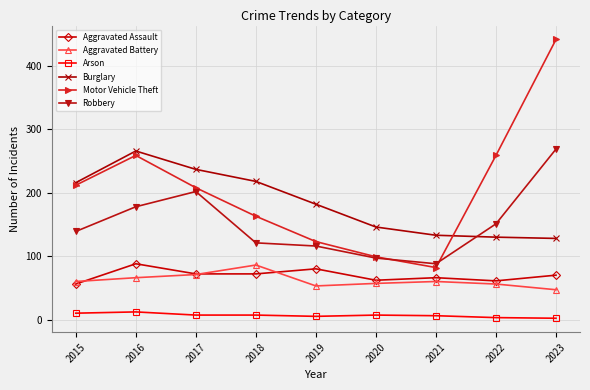

What is the total value across all series at 2023?

958